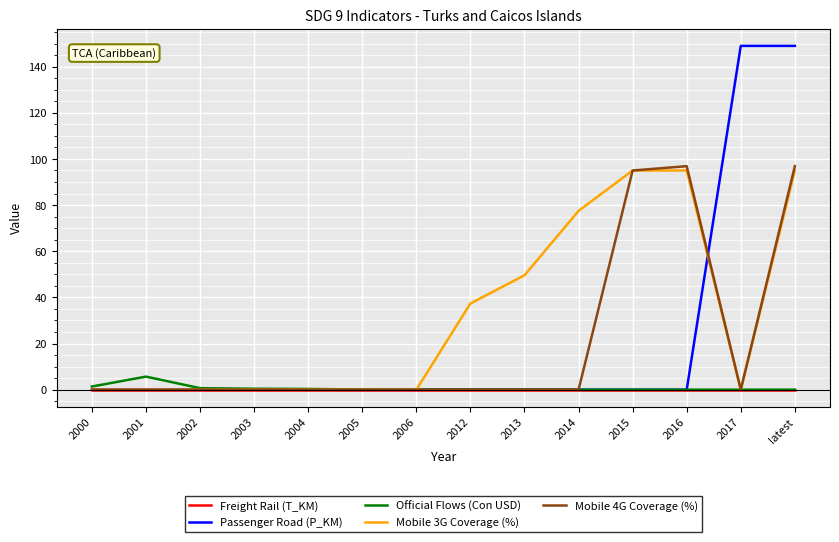

Is the value of Passenger Road (P_KM) at 2017 greater than the value of Mobile 3G Coverage (%) at 2002?

Yes